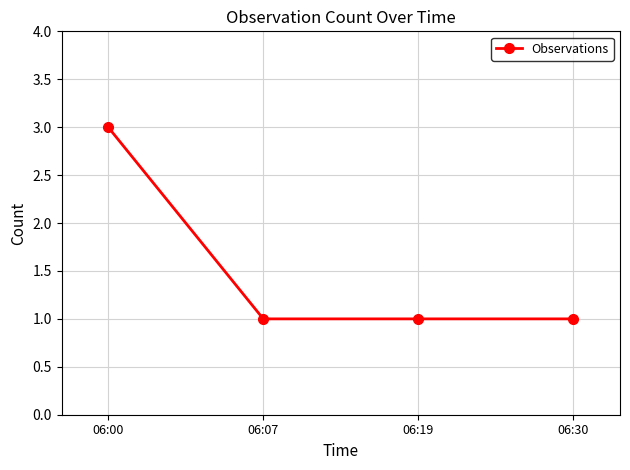

How many data points does each series have?

4